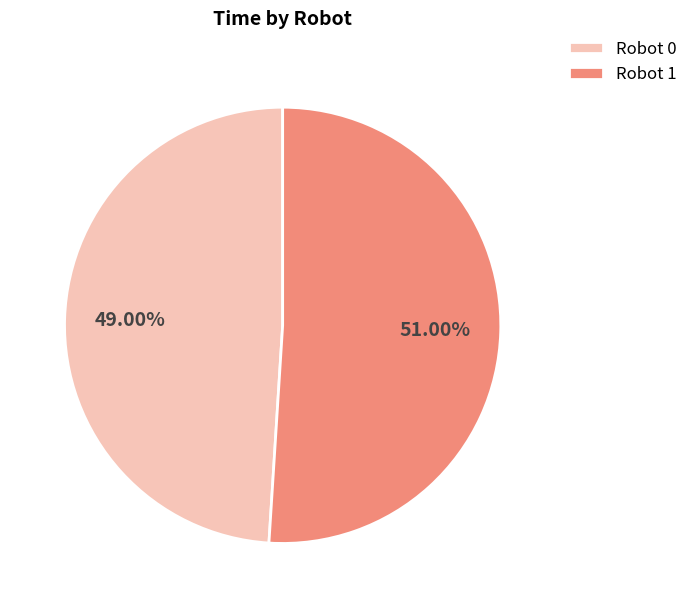

Do Robot 0 and Robot 1 together represent more than half of the pie?

Yes